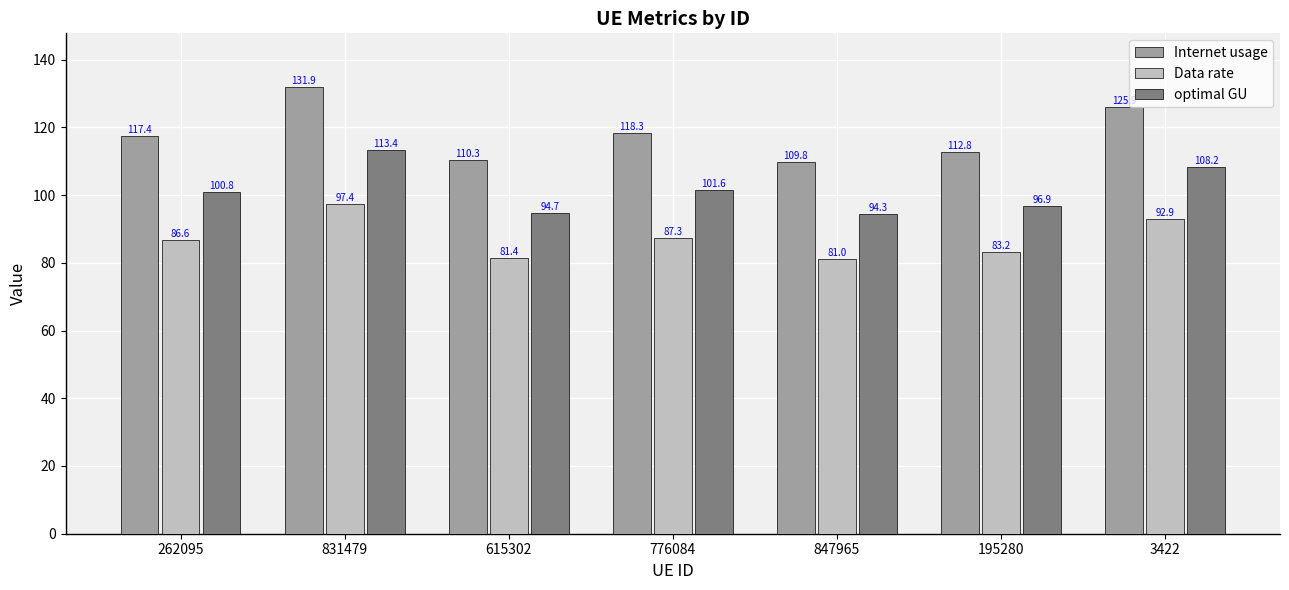

Does the chart contain any negative values?

No